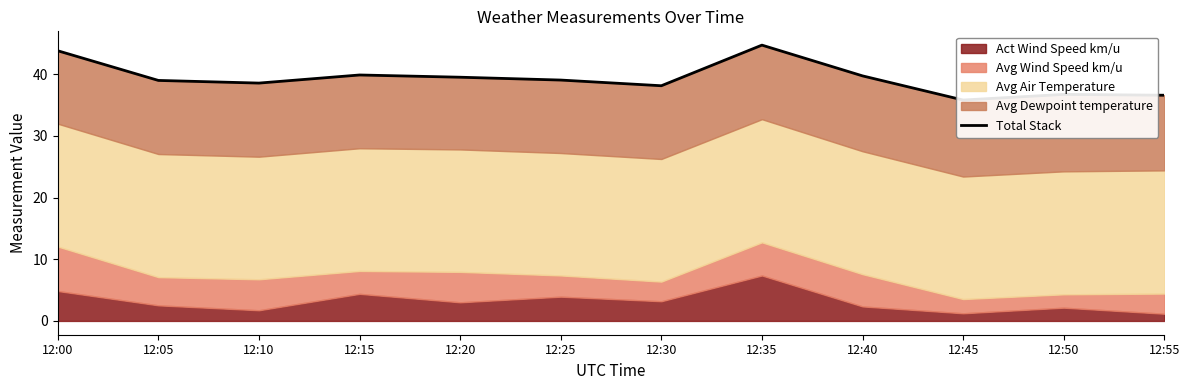

What is the value of the 6th point from the left?

39.1